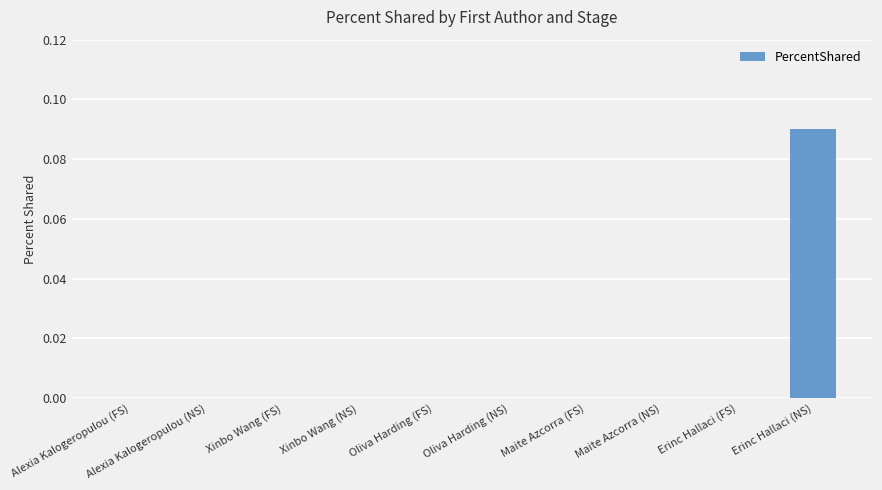

Which category has the highest value across all series?

Erinc Hallaci (NS)